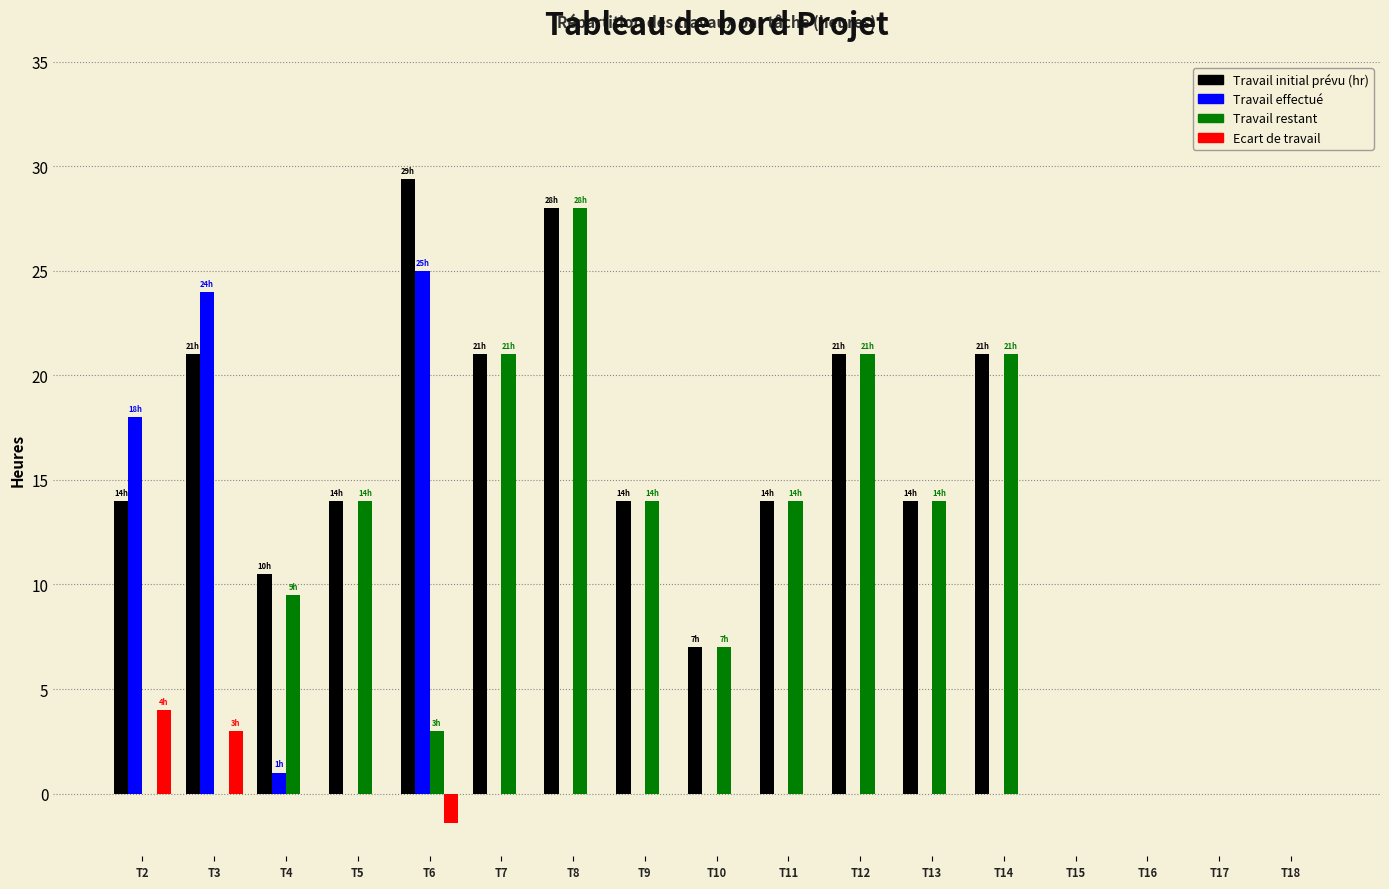

Which series changed the most between T2 and T13?

Travail effectué